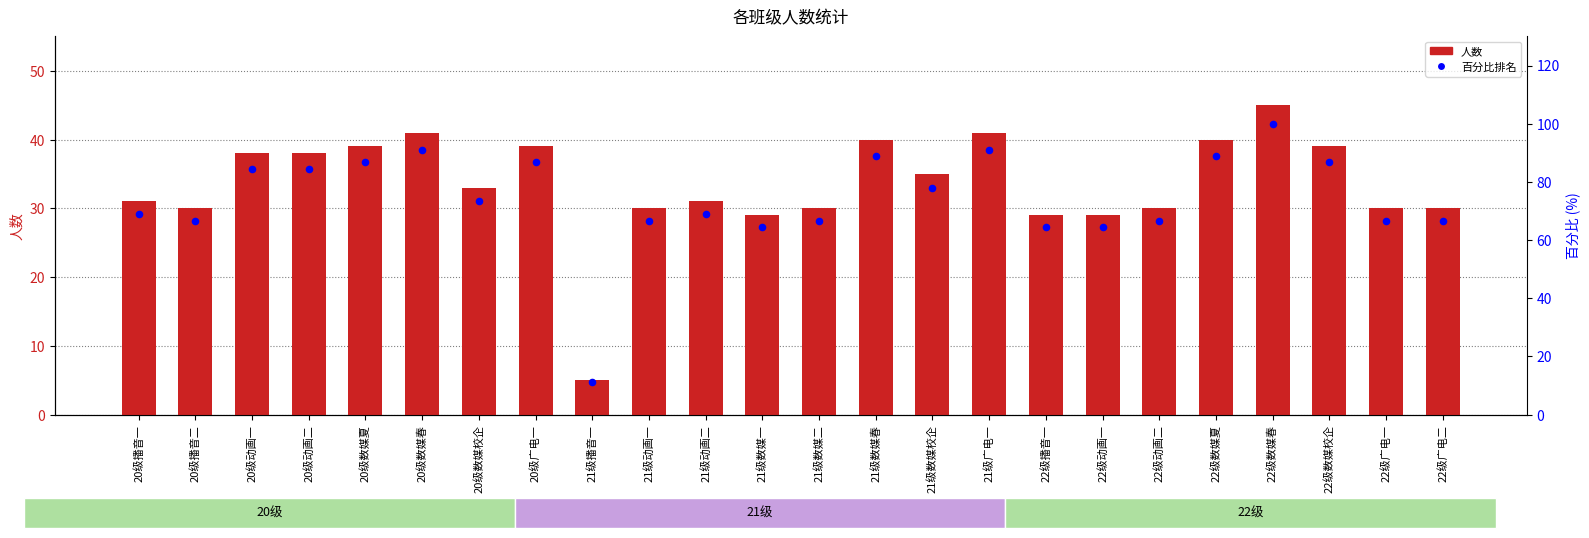

What are all the series names shown in the legend?

人数, 百分比排名